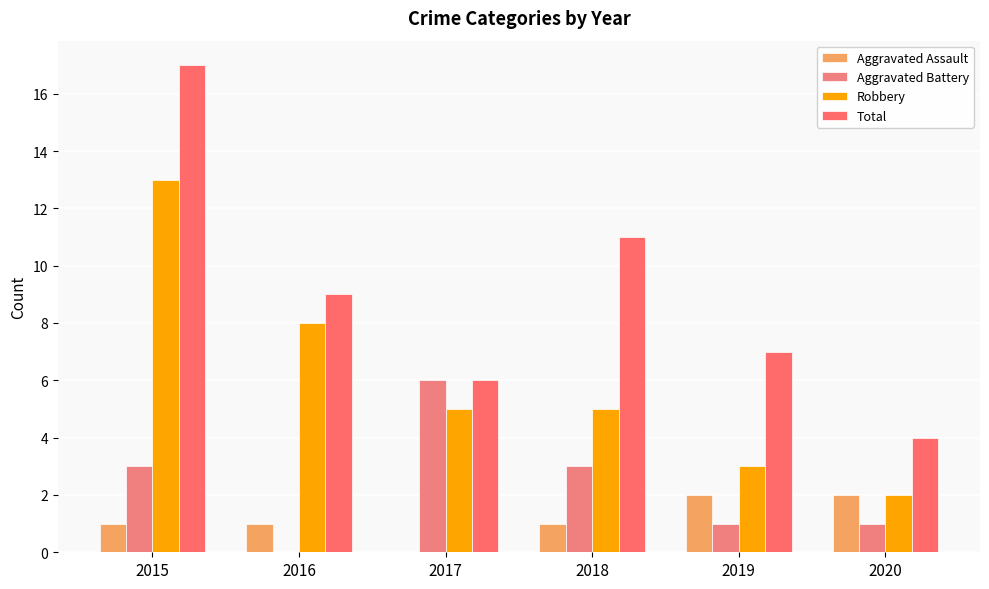

What are all the series names shown in the legend?

Aggravated Assault, Aggravated Battery, Robbery, Total